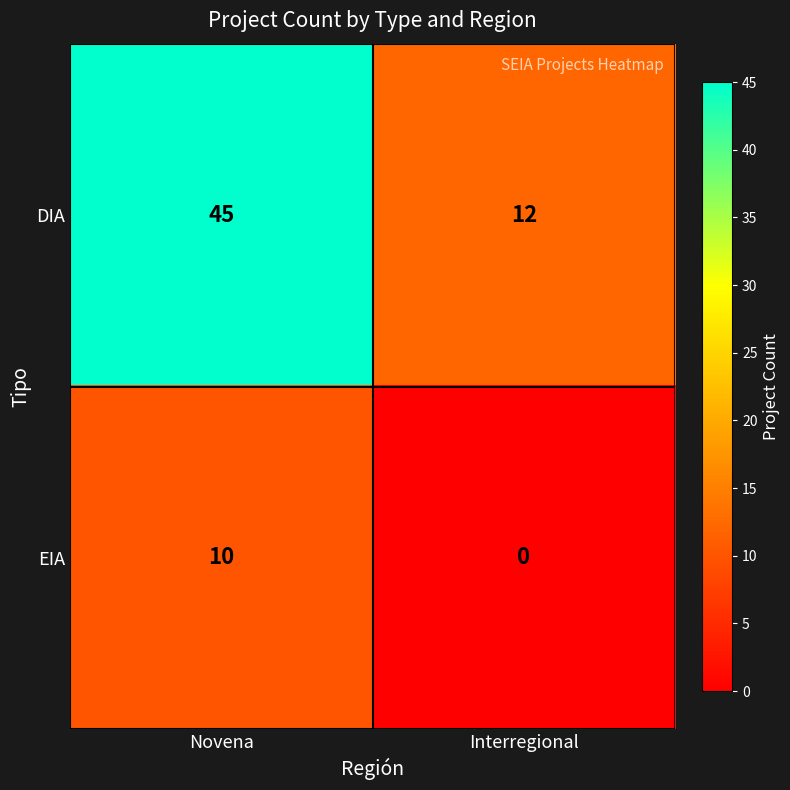

What is the greatest value displayed?

45